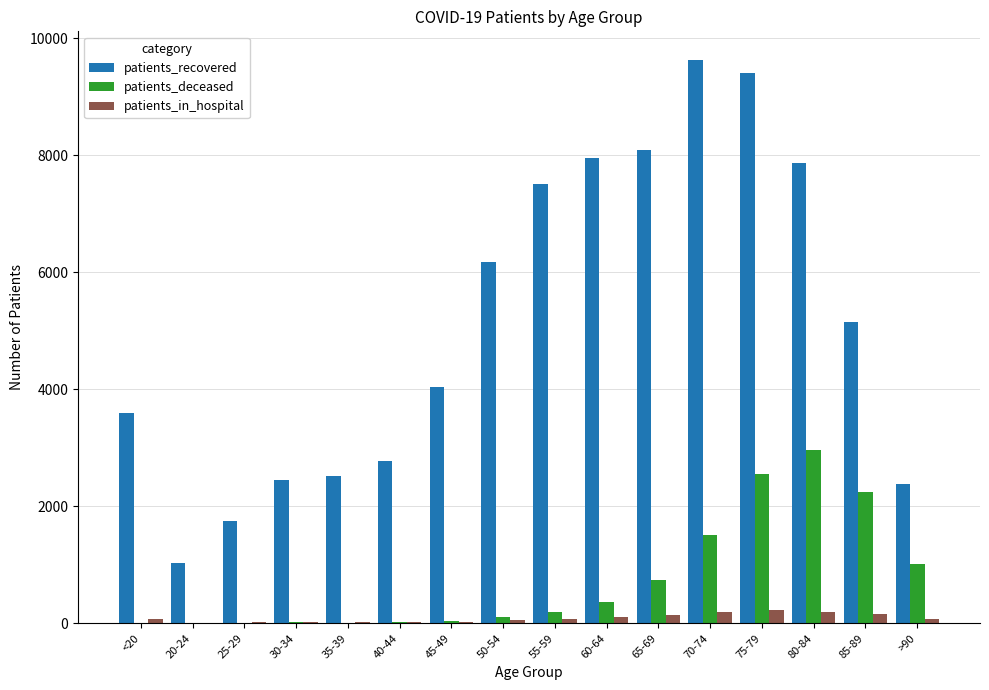

Which category has the highest value across all series?

70-74